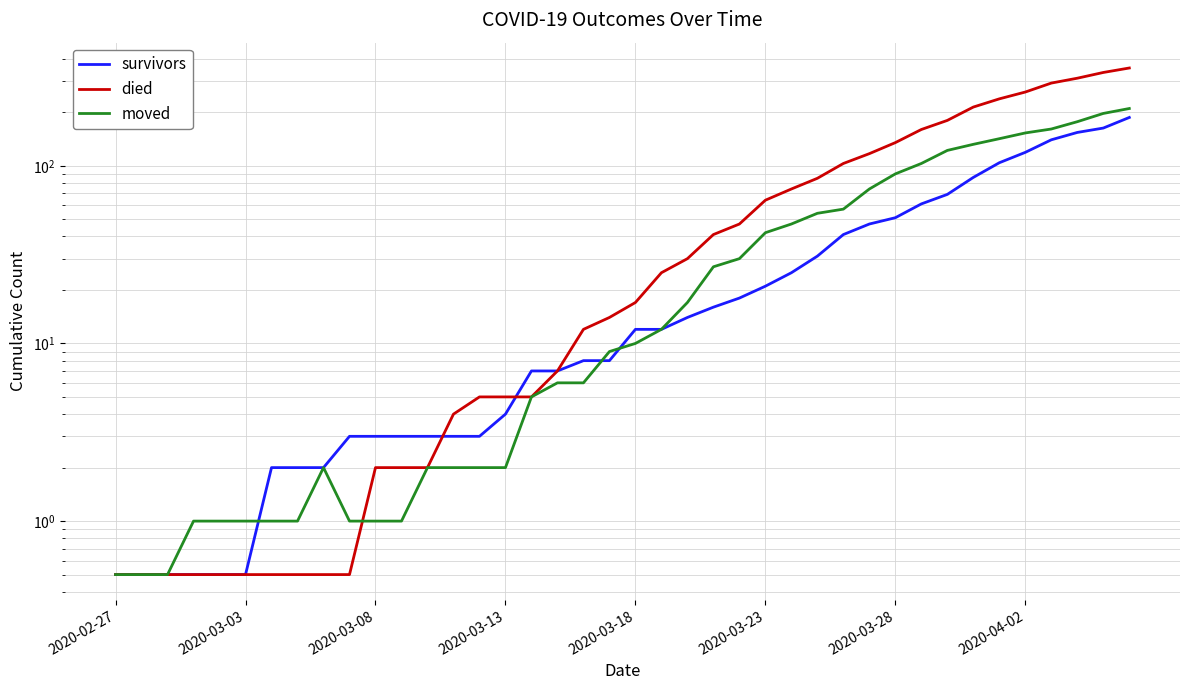

Which series has the widest spread of values?

died